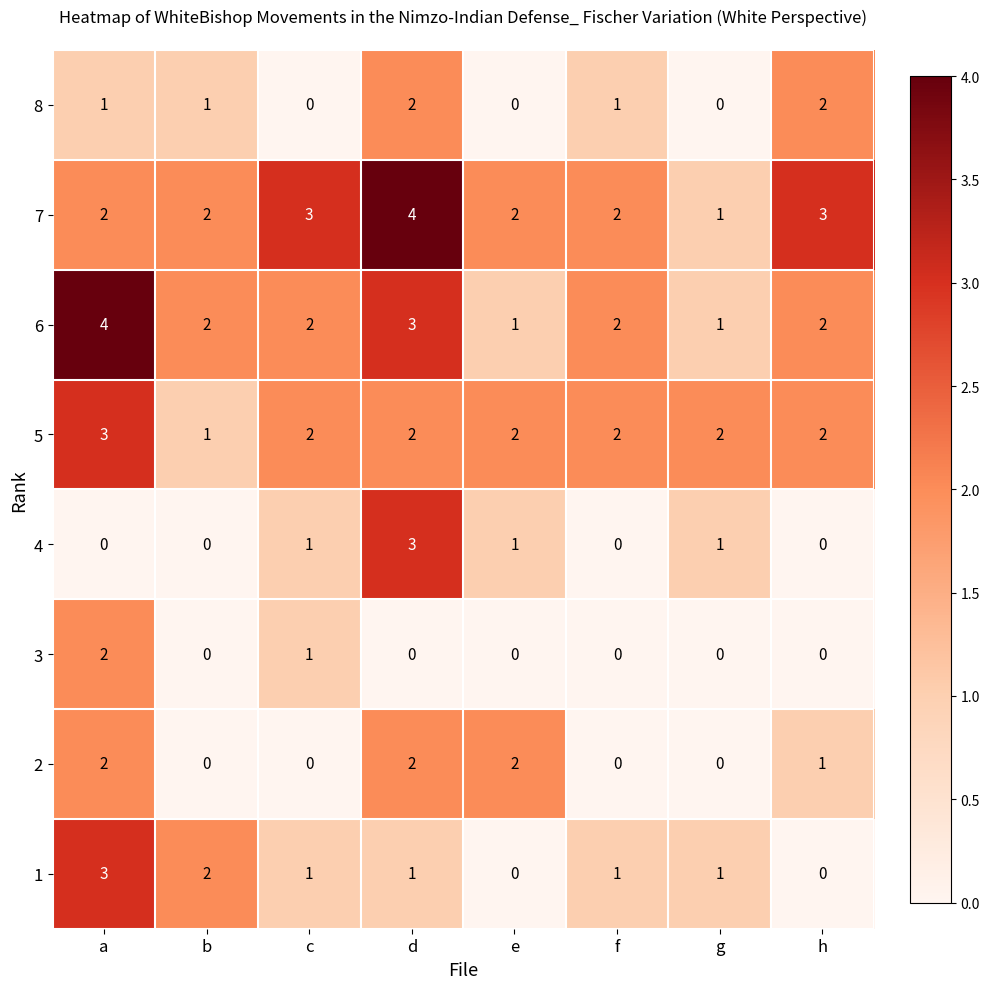

What is the total value across all series at a?

17